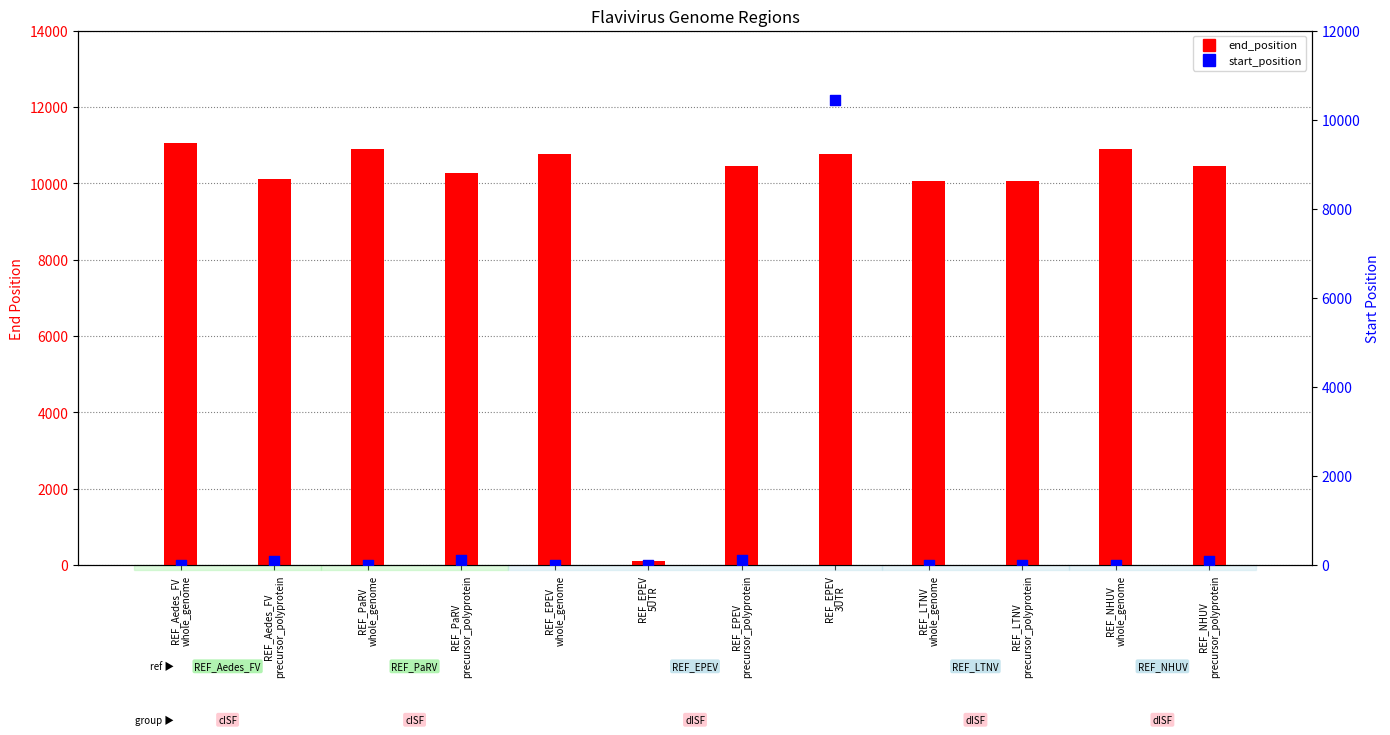

Which series has the largest total across all categories?

end_position